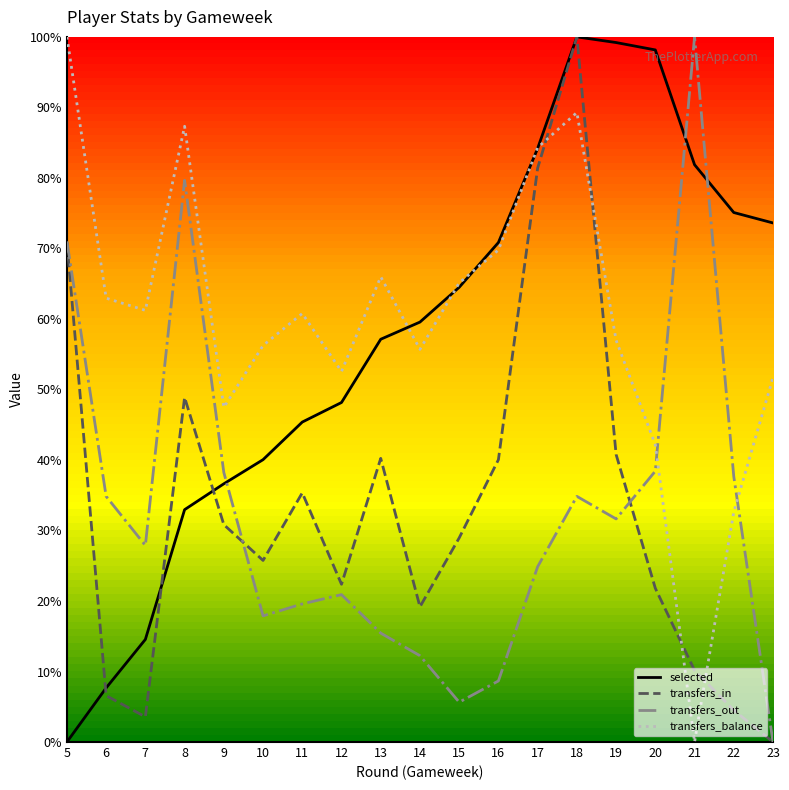

Does the chart display data point markers on the line(s)?

No